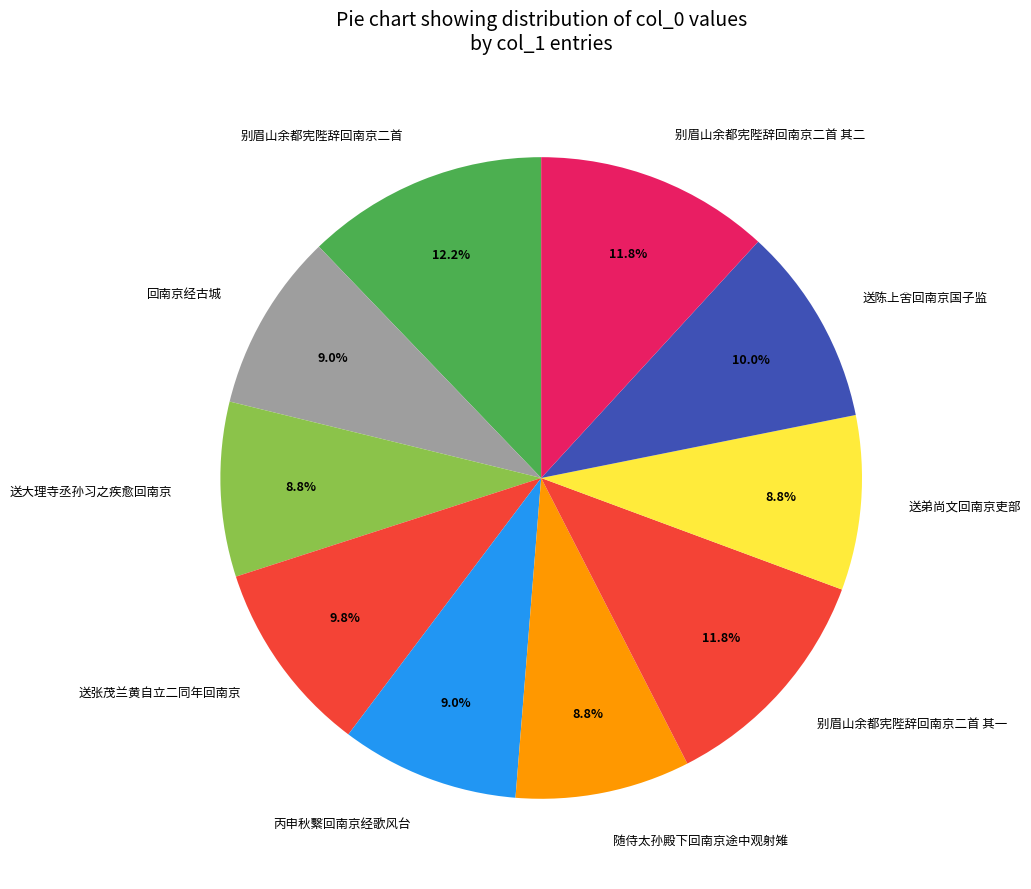

What is the ratio of the value at 随侍太孙殿下回南京途中观射雉 to the value at 别眉山余都宪陛辞回南京二首 其一?

0.7